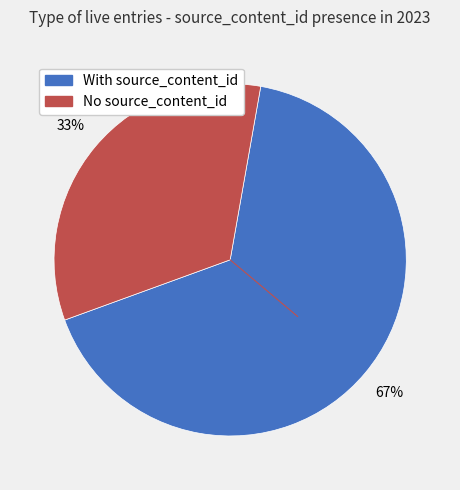

Is there any slice that represents more than half of the pie?

Yes